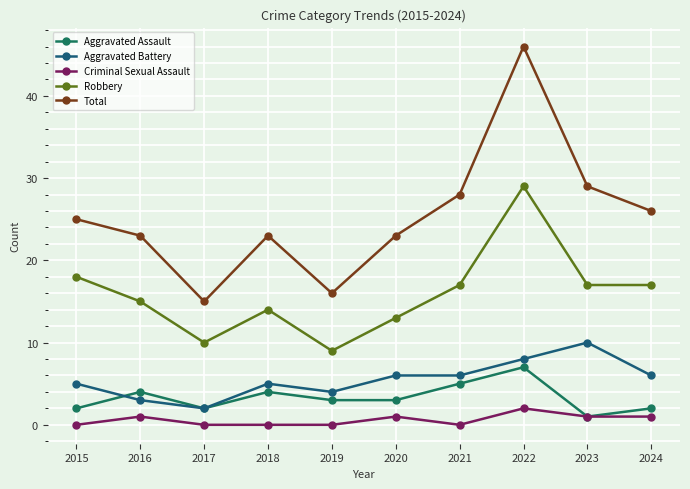

Reading right to left, extract all data points from this chart.

Aggravated Assault: 2024=2	2023=1	2022=7	2021=5	2020=3	2019=3	2018=4	2017=2	2016=4	2015=2
Aggravated Battery: 2024=6	2023=10	2022=8	2021=6	2020=6	2019=4	2018=5	2017=2	2016=3	2015=5
Criminal Sexual Assault: 2024=1	2023=1	2022=2	2021=0	2020=1	2019=0	2018=0	2017=0	2016=1	2015=0
Robbery: 2024=17	2023=17	2022=29	2021=17	2020=13	2019=9	2018=14	2017=10	2016=15	2015=18
Total: 2024=26	2023=29	2022=46	2021=28	2020=23	2019=16	2018=23	2017=15	2016=23	2015=25